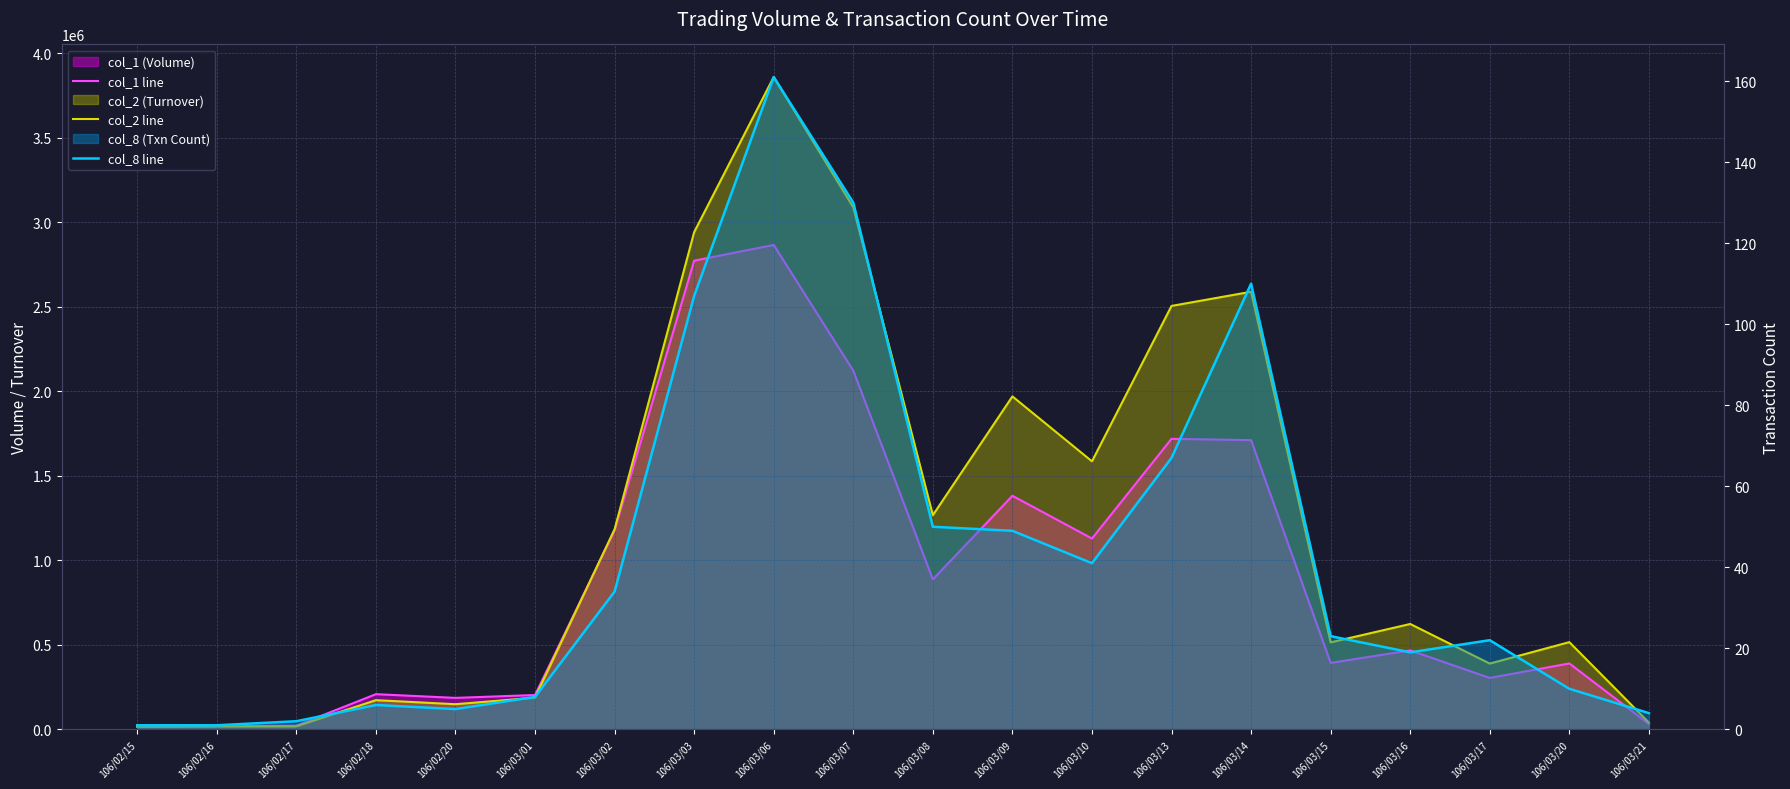

How many interior local valleys does the col_1 line series have?

5